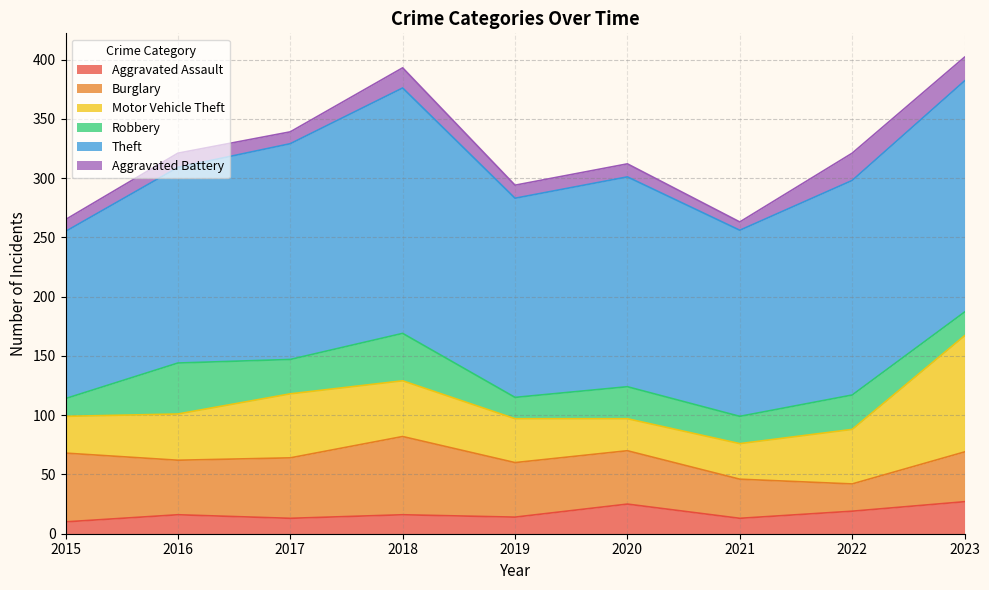

True or false: Robbery and Burglary intersect in this chart.

True